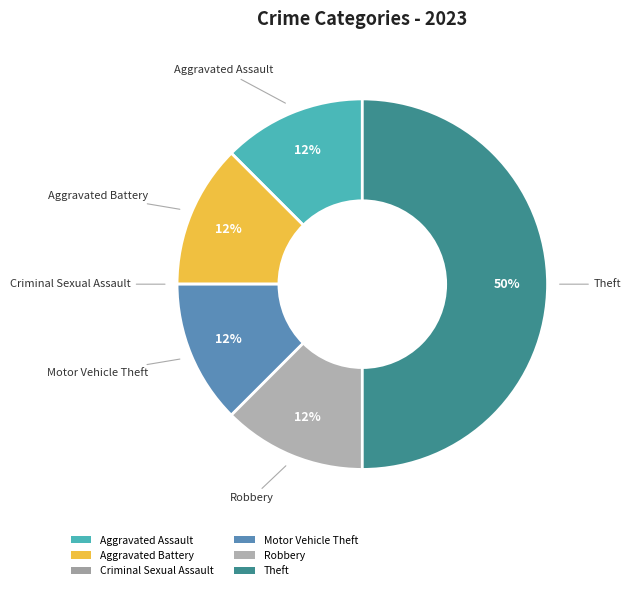

Does Aggravated Battery represent more than half of the total?

No